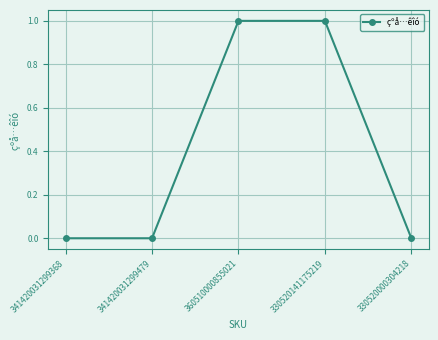

How many series are shown in this chart?

1